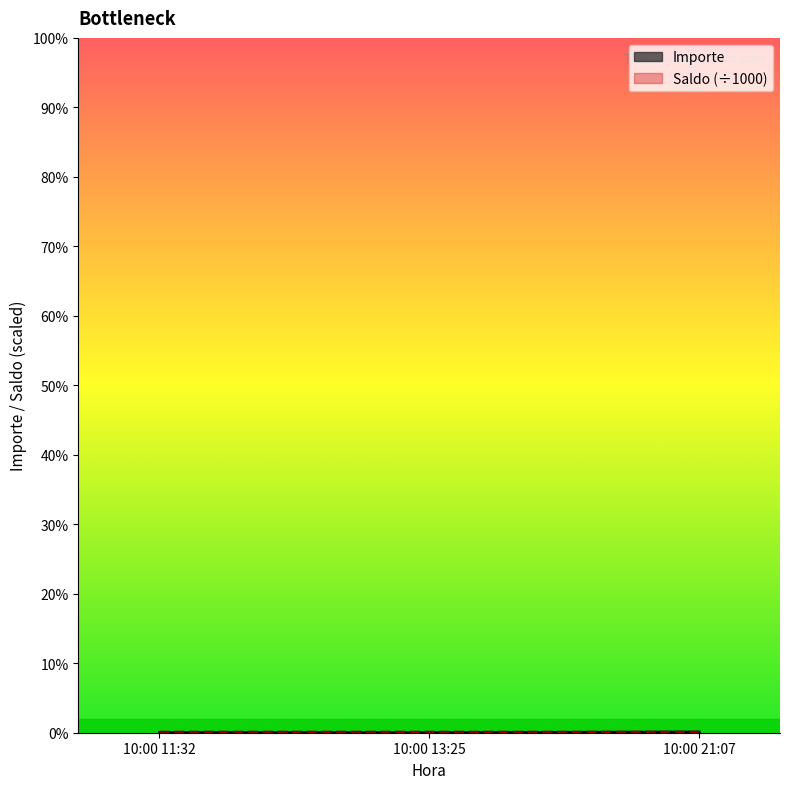

What is the minimum value for Importe?

0.4